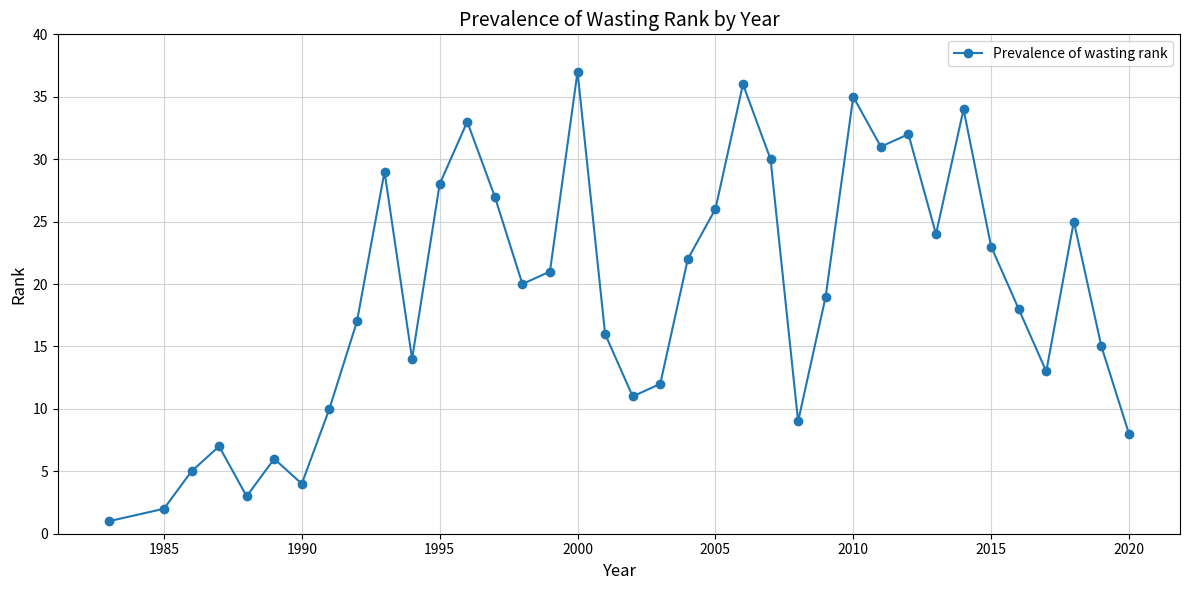

What is the sum of all values?

703